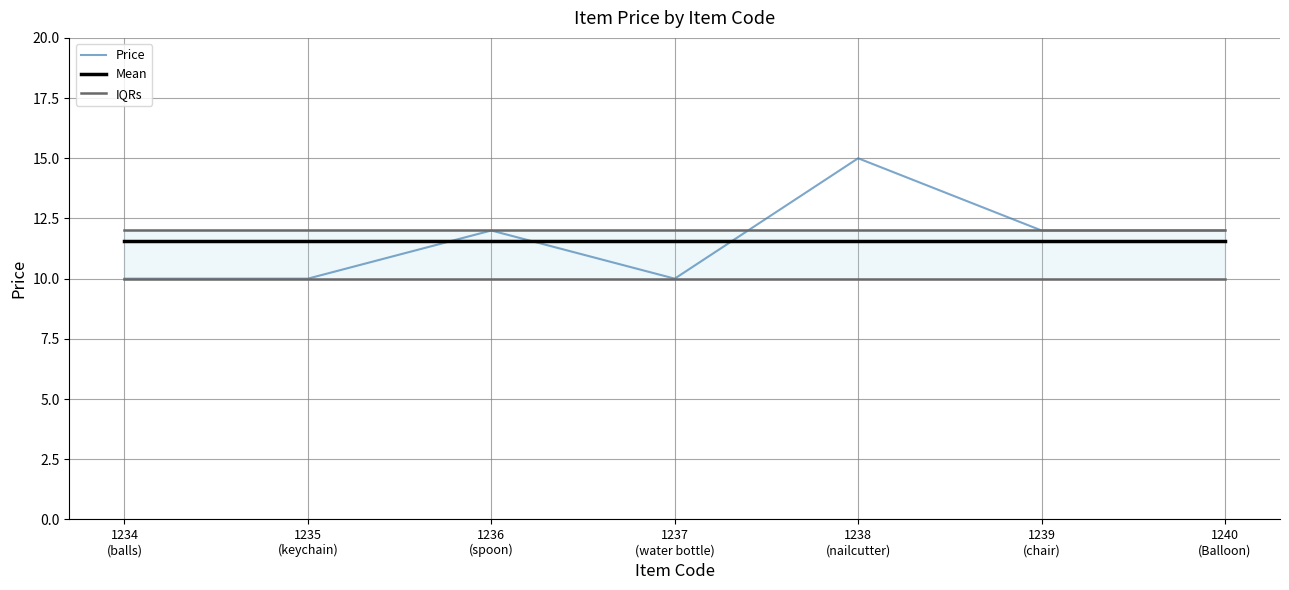

List the series in order of their peak value, lowest first.

IQRs, Mean, Price